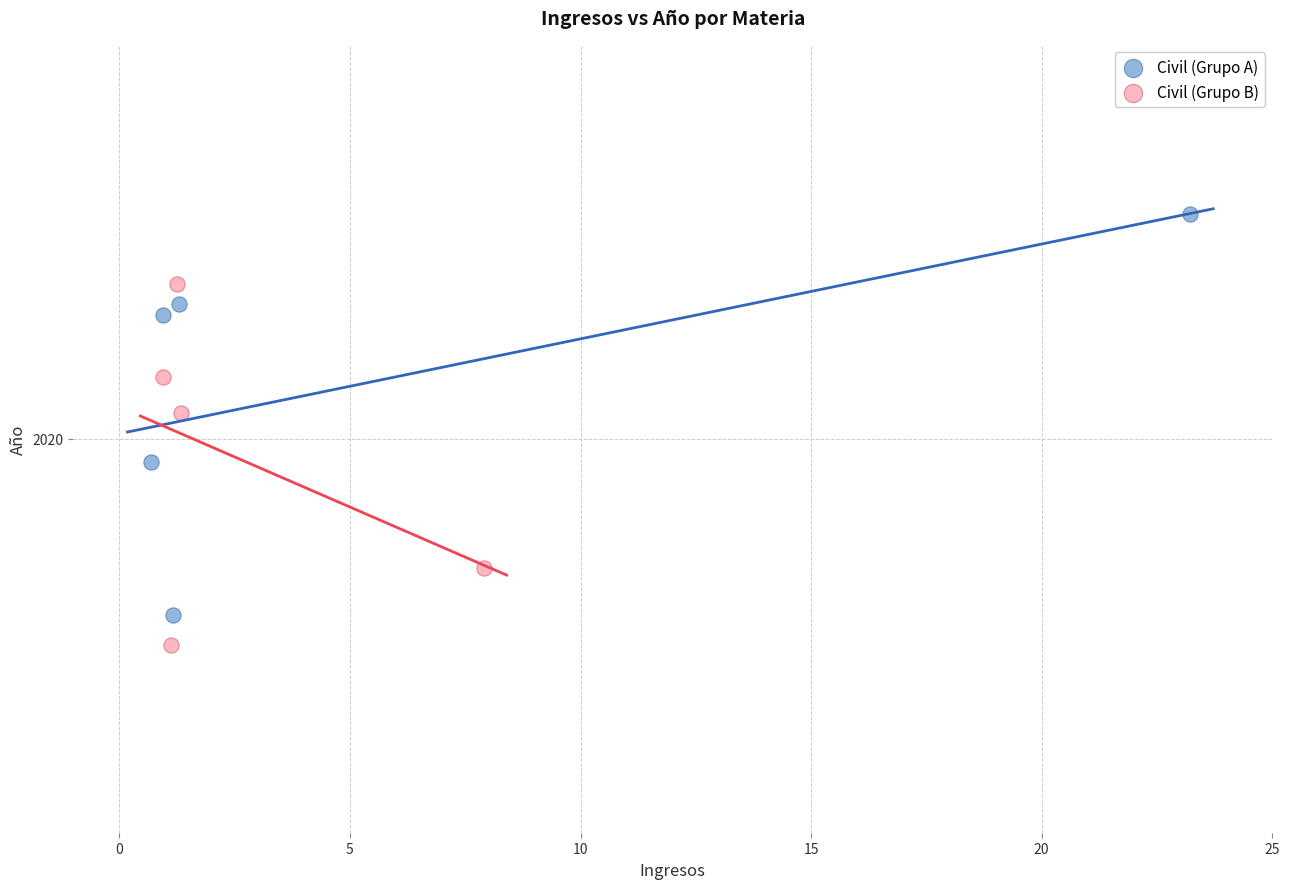

What are all the series names shown in the legend?

Civil (Grupo A), Civil (Grupo B)